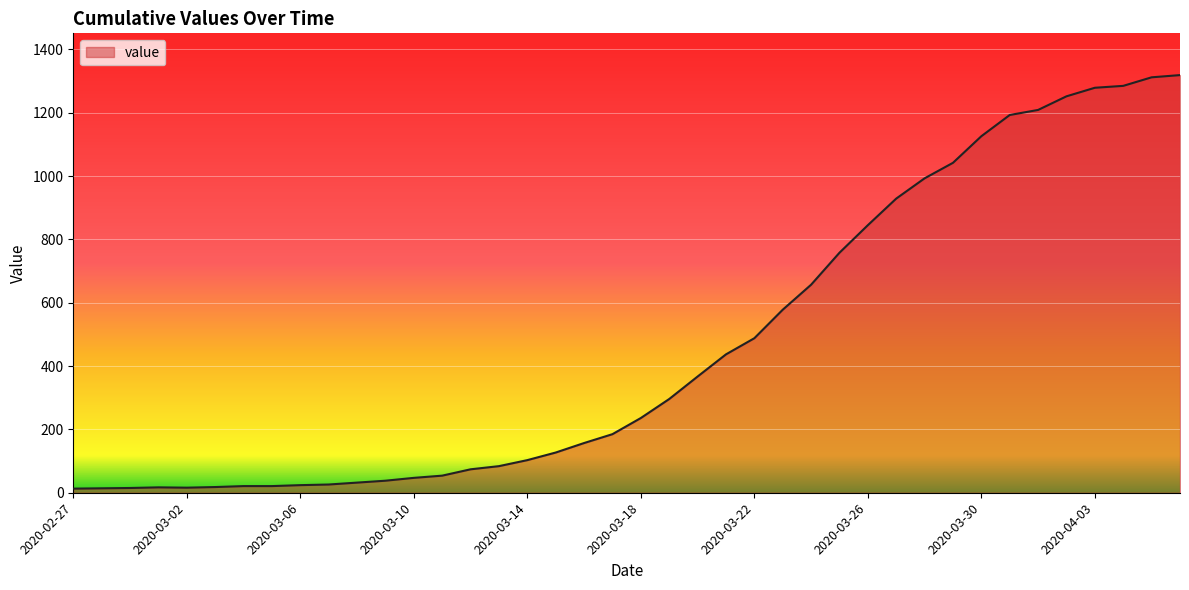

Does the chart display data point markers on the line(s)?

No